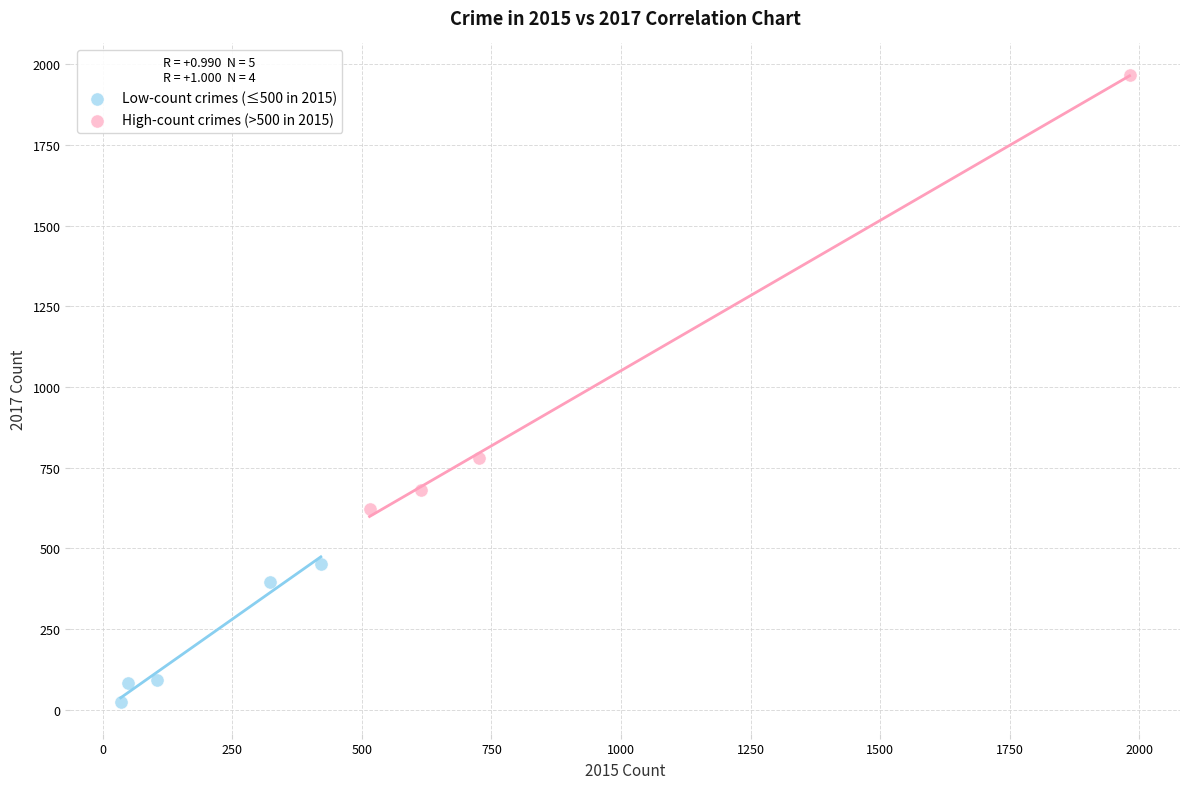

Which series contains the highest Y value?

High-count crimes (>500 in 2015)